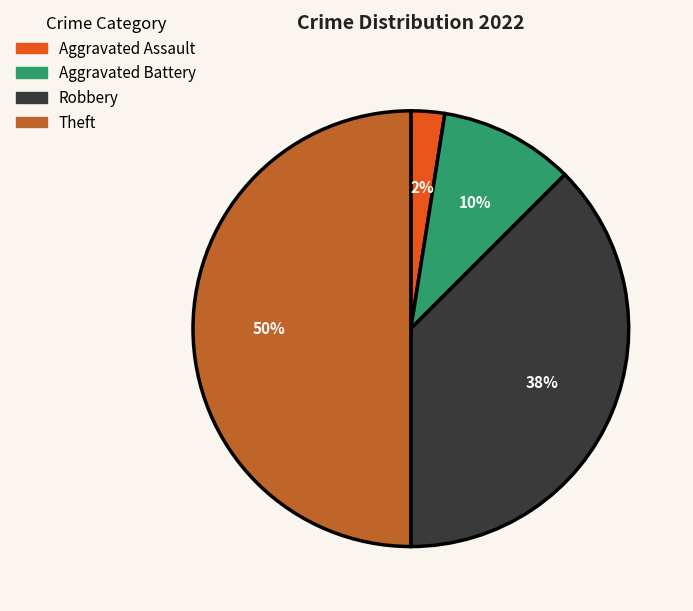

Is the sum of Robbery and Aggravated Battery greater than half?

No